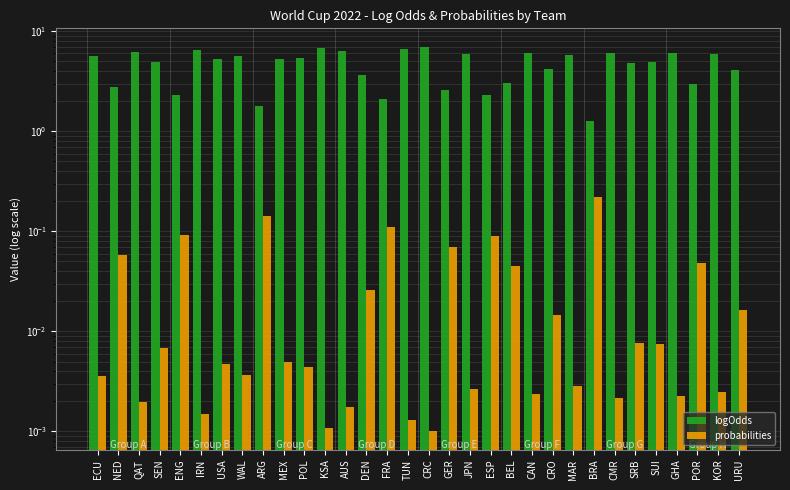

List the labels in order of logOdds value, smallest first.

BRA, ARG, FRA, ENG, ESP, GER, NED, POR, BEL, DEN, URU, CRO, SRB, SUI, SEN, MEX, USA, POL, WAL, ECU, MAR, JPN, KOR, CAN, GHA, CMR, QAT, AUS, IRN, TUN, KSA, CRC